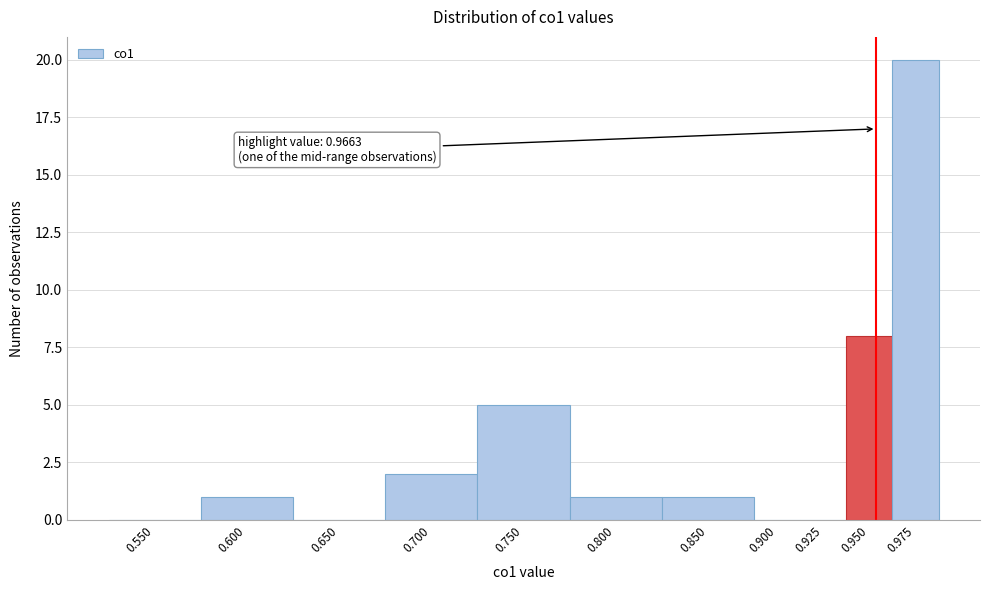

Reading left to right, list all the values displayed in this chart.

0.550=0	0.600=1	0.650=0	0.700=2	0.750=5	0.800=1	0.850=1	0.900=0	0.925=0	0.950=8	0.975=20